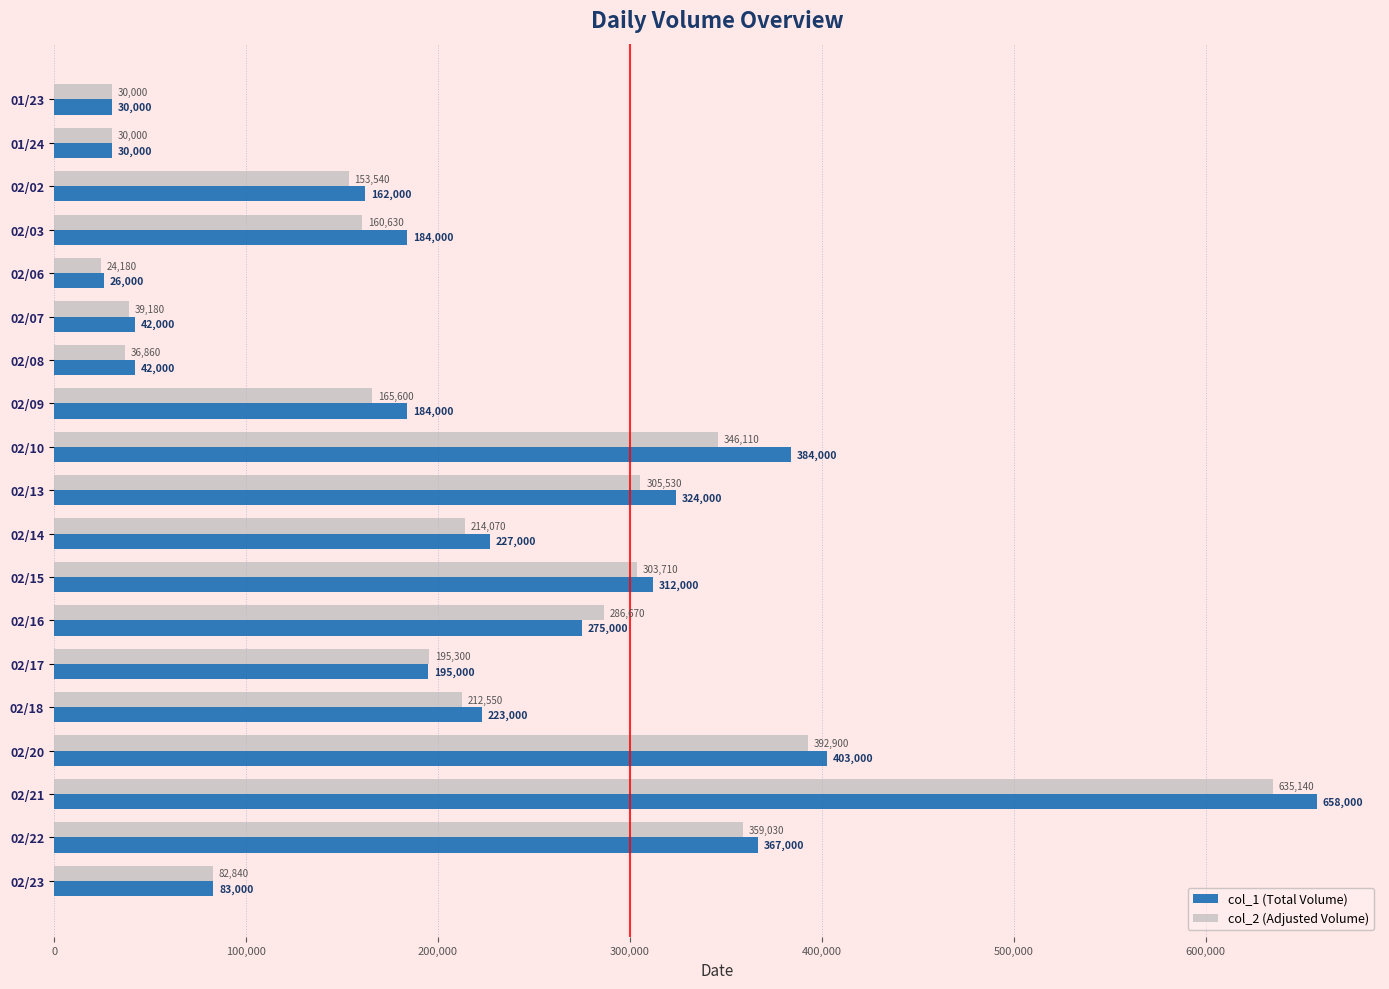

How many categories are shown in the chart?

19